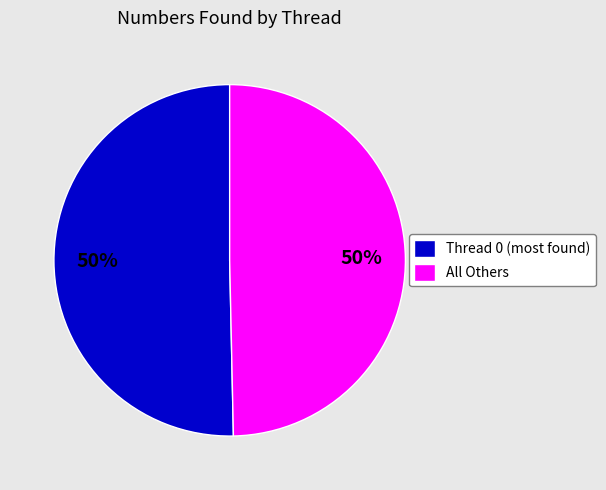

To the nearest percent, what portion does All Others represent?

50%